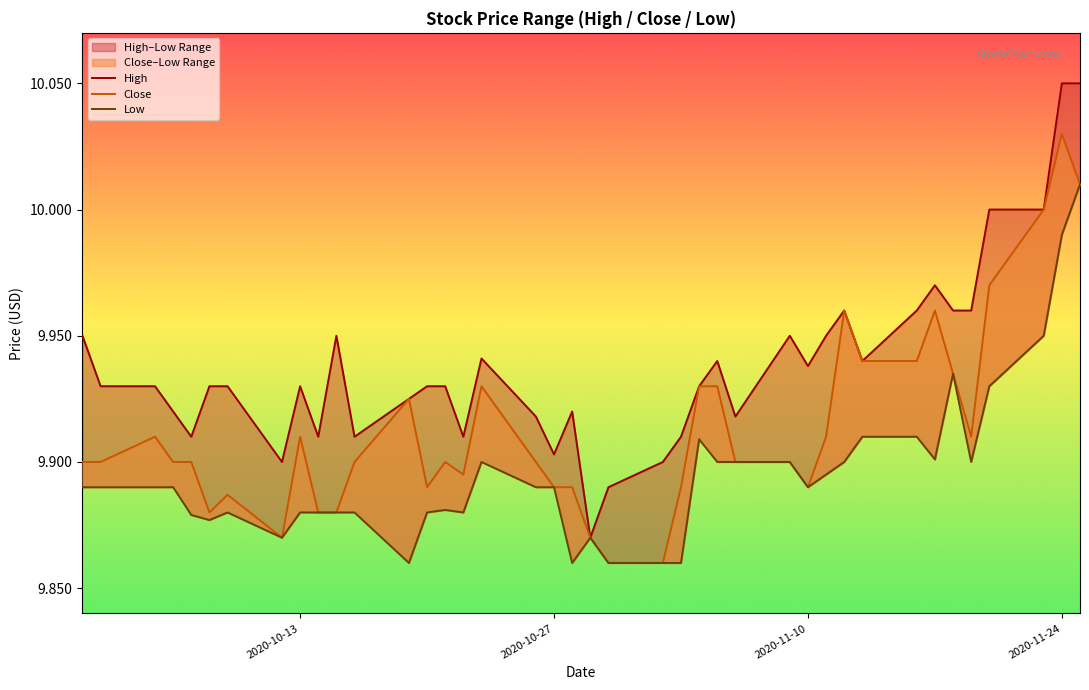

Reading left to right, transcribe all the data shown in this chart.

High: 9.9	9.9	9.9	9.9	9.9	9.9	9.9	9.9	9.9	9.9	9.9	9.9	9.9	9.9	9.9	9.9	9.9	9.9	9.9	9.9	9.9	9.9	9.9	9.9	9.9	9.9	9.9	9.9	9.9	9.9	10.0	9.9	10.0	10.0	10.0	10.0	10.0	10.0	10.1	10.1
Close: 9.9	9.9	9.9	9.9	9.9	9.9	9.9	9.9	9.9	9.9	9.9	9.9	9.9	9.9	9.9	9.9	9.9	9.9	9.9	9.9	9.9	9.9	9.9	9.9	9.9	9.9	9.9	9.9	9.9	9.9	10.0	9.9	9.9	10.0	9.9	9.9	10.0	10.0	10.0	10.0
Low: 9.9	9.9	9.9	9.9	9.9	9.9	9.9	9.9	9.9	9.9	9.9	9.9	9.9	9.9	9.9	9.9	9.9	9.9	9.9	9.9	9.9	9.9	9.9	9.9	9.9	9.9	9.9	9.9	9.9	9.9	9.9	9.9	9.9	9.9	9.9	9.9	9.9	9.9	10.0	10.0